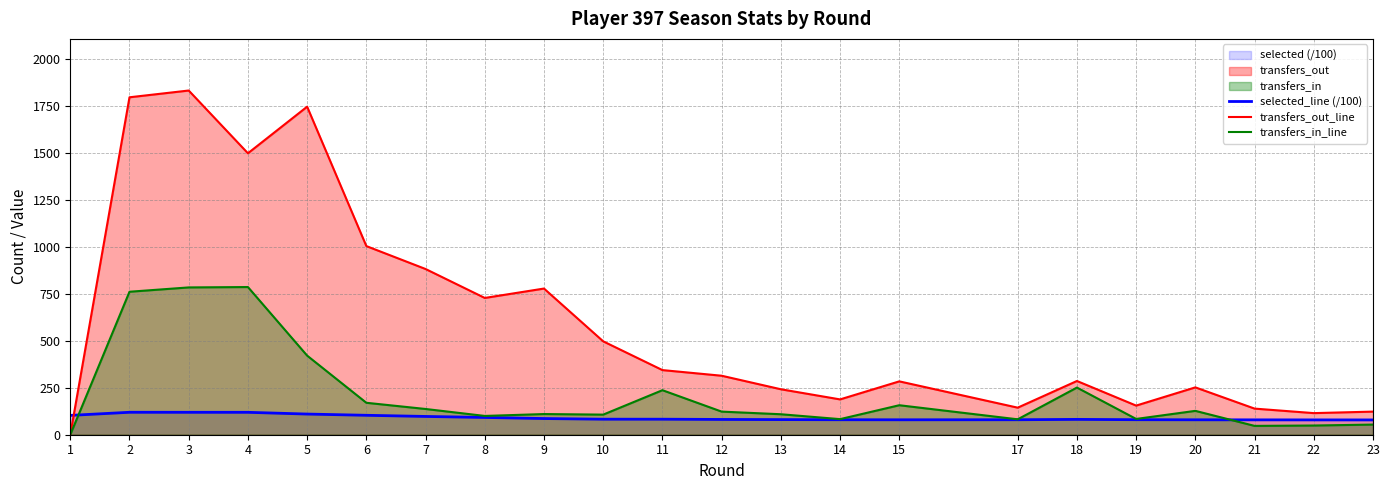

List the series in order of their overall mean, lowest first.

selected_line (/100), transfers_in_line, transfers_out_line